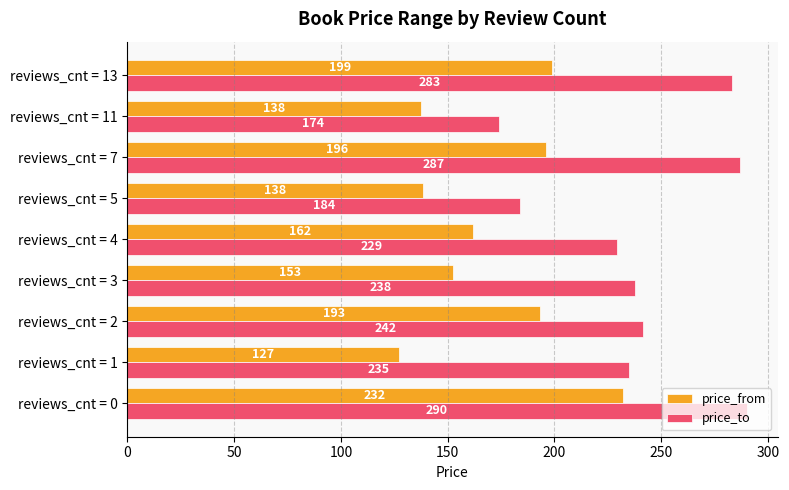

At which category does the chart reach its minimum across all series?

reviews_cnt = 1